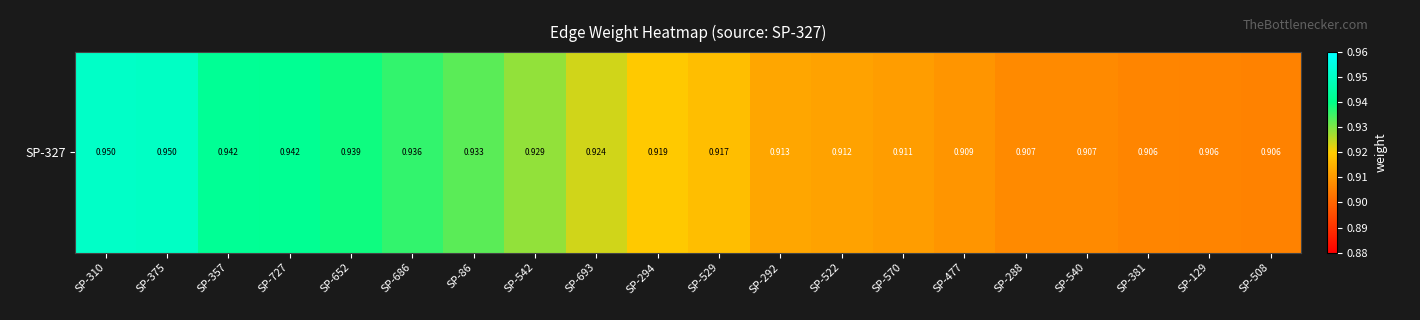

What is the maximum value shown in the chart?

1.0